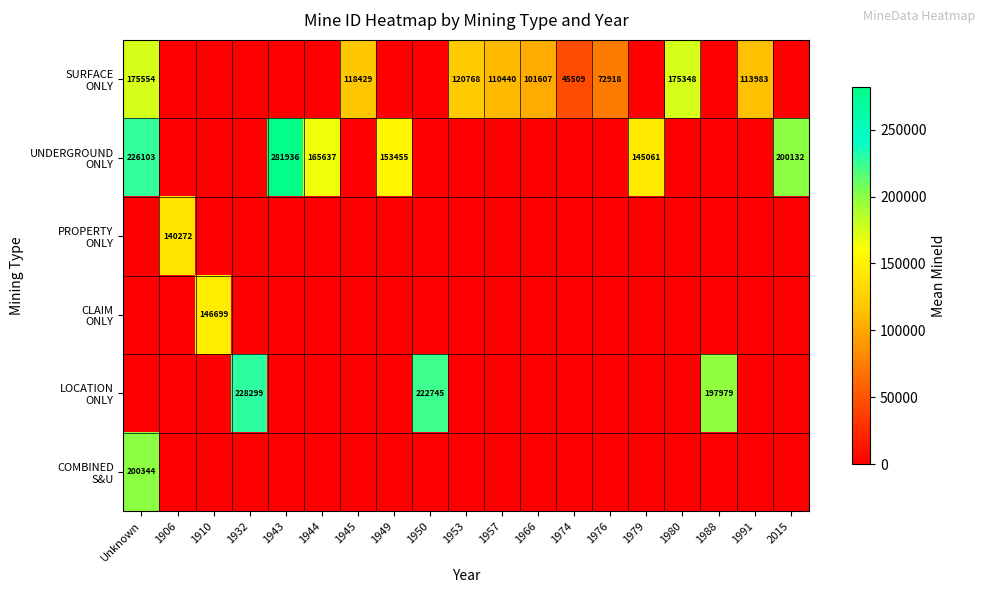

Is the value of PROPERTY ONLY at 1906 greater than the value of LOCATION ONLY at 2015?

Yes